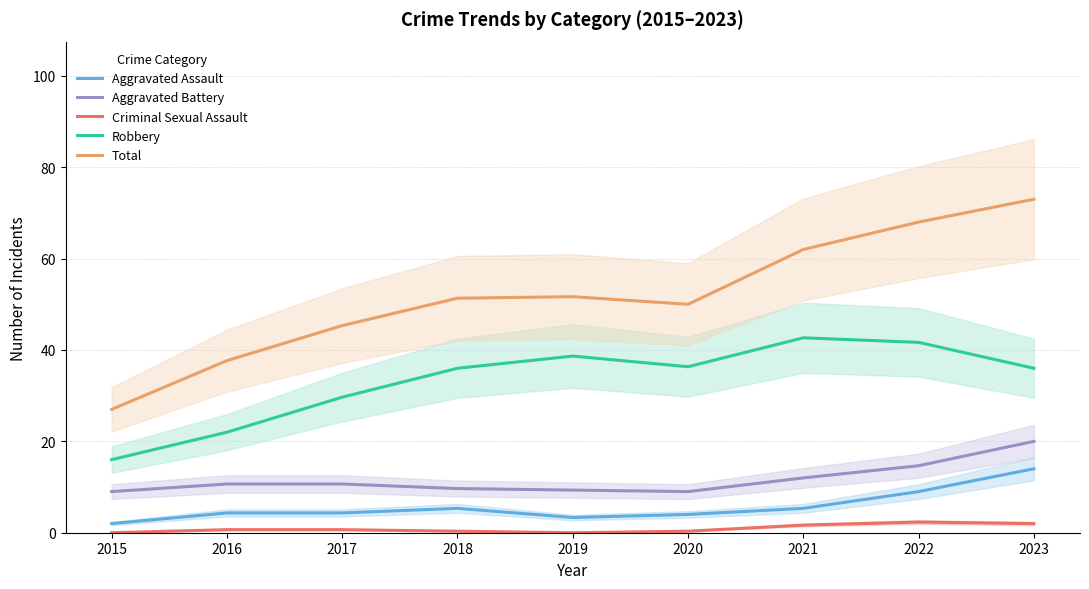

Which series has the widest spread of values?

Total